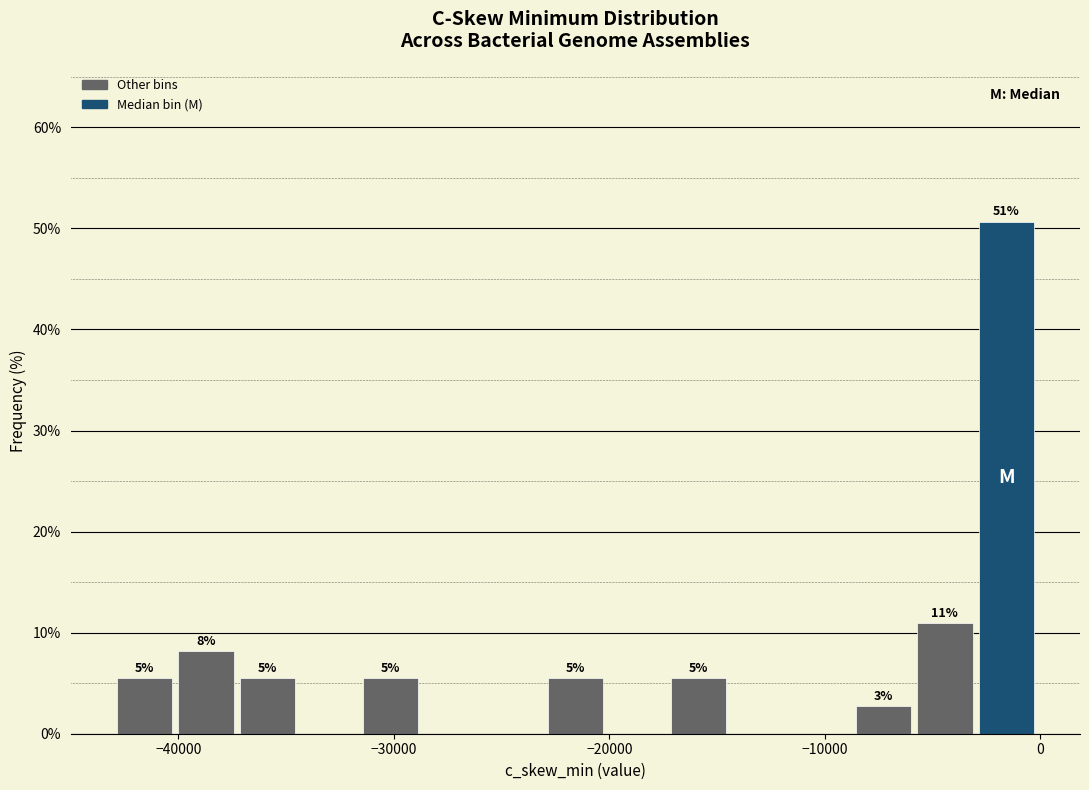

Around what value on the x-axis is the tallest bar? Give the approximate position of its centre, as read against the axis.

-2000